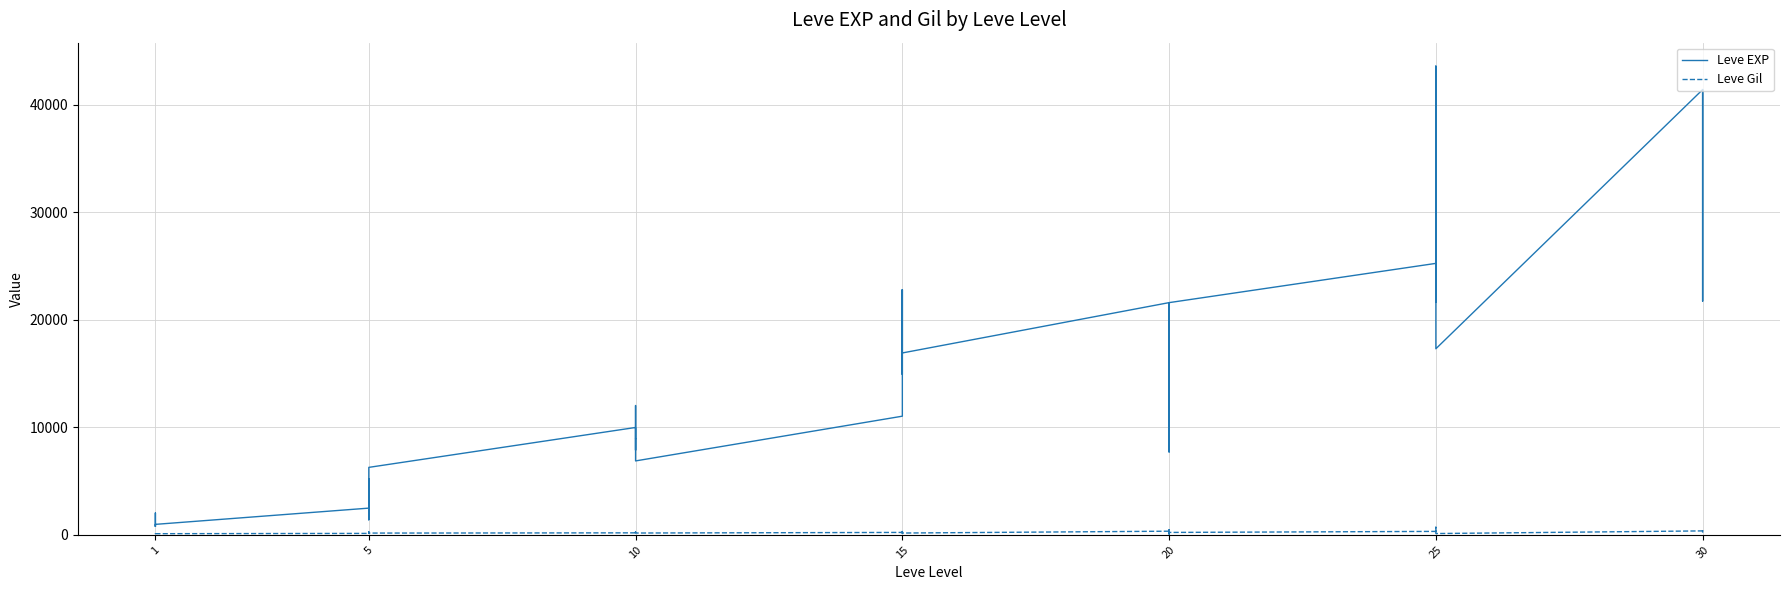

What is the average value of the Leve Gil series?

231